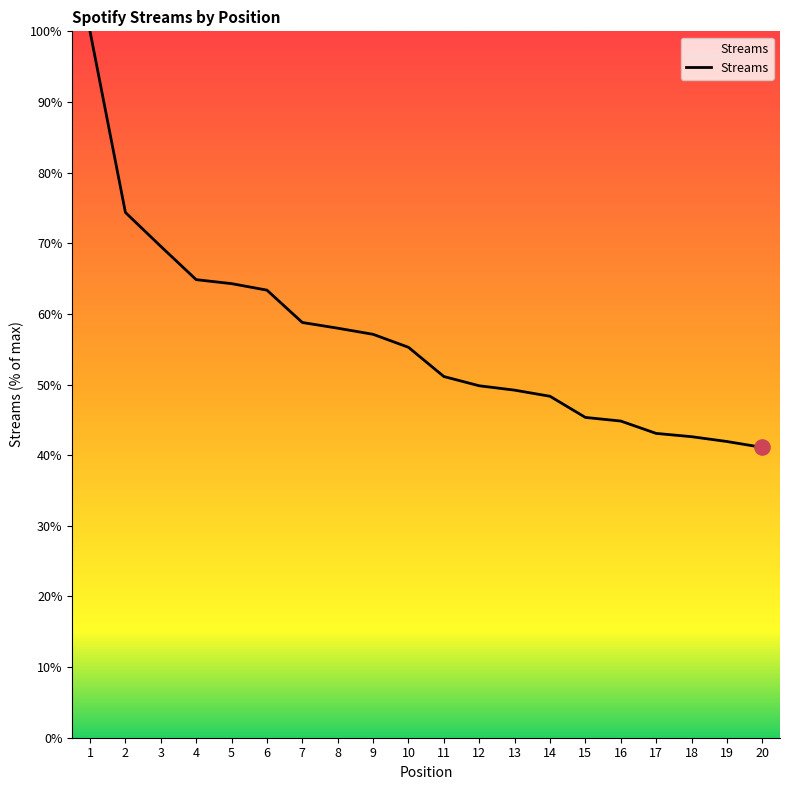

Between 6 and 12, which is larger?

6